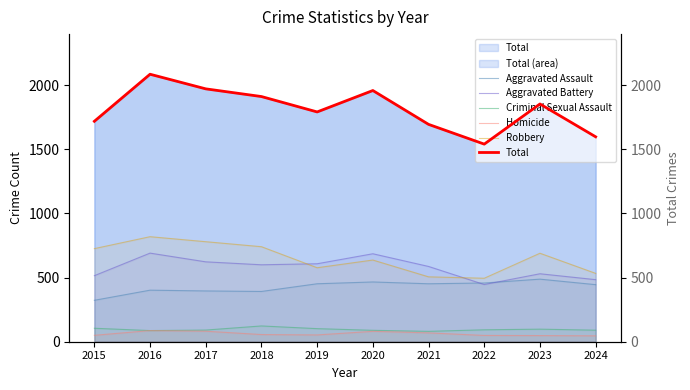

Is the value of Aggravated Assault at 2015 greater than the value of Criminal Sexual Assault at 2024?

Yes